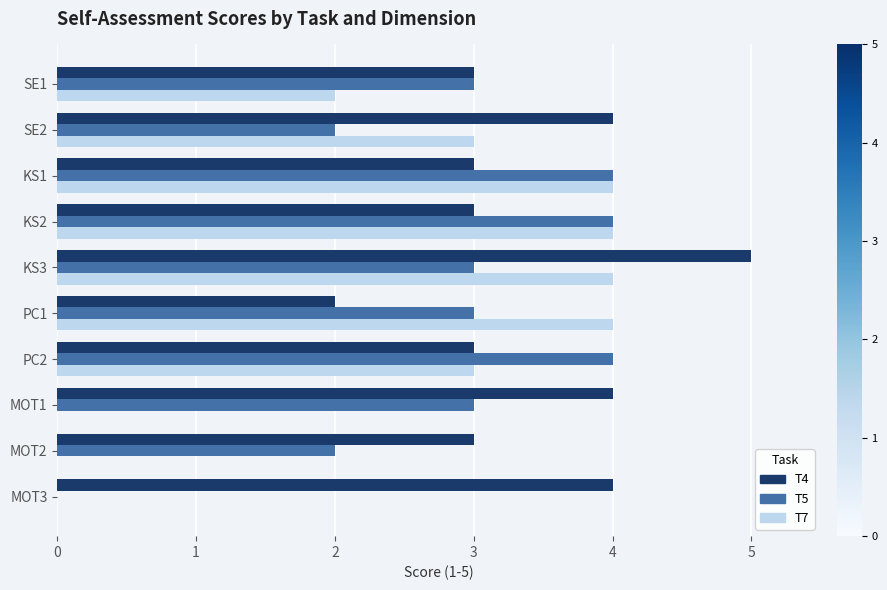

The T4 series shows 3 at KS2. True or false?

True